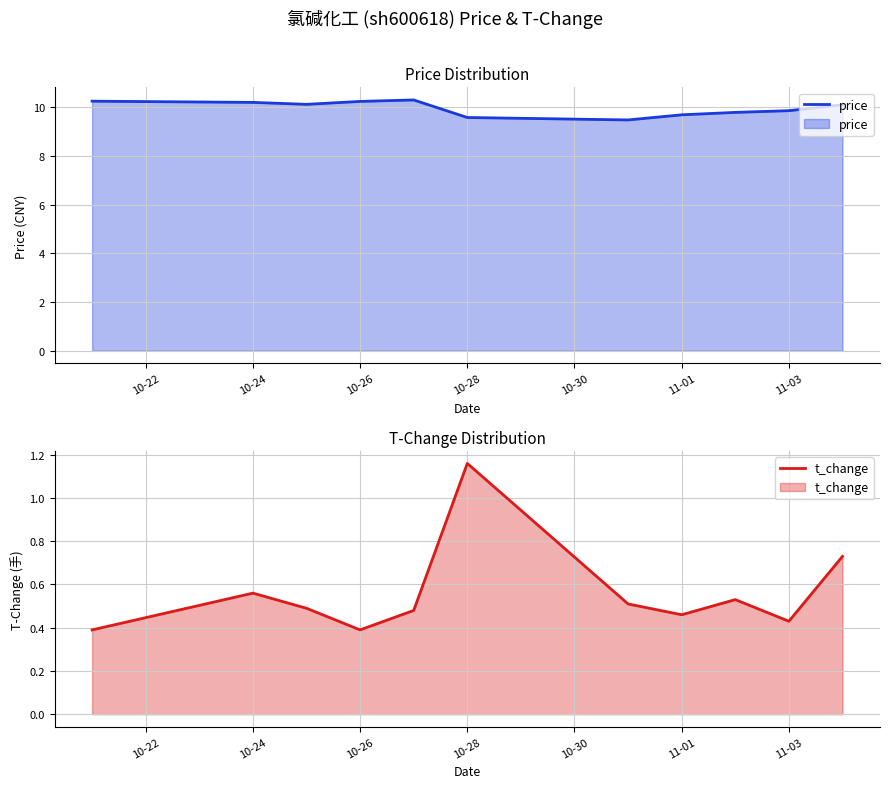

List the series in order of their overall mean, lowest first.

t_change, price